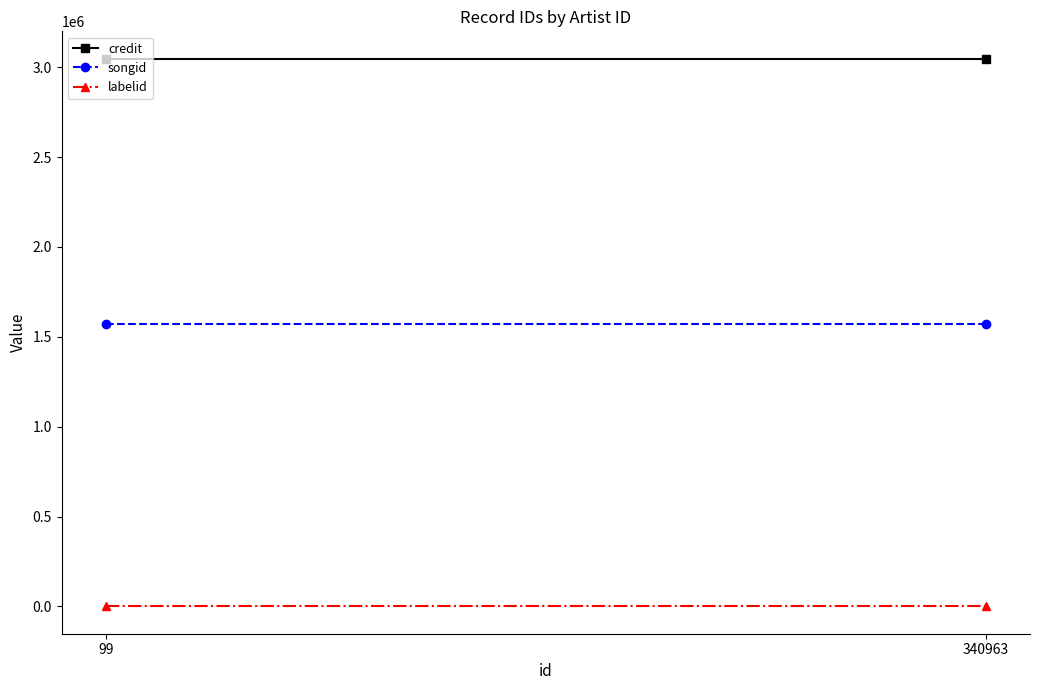

Rank the series by their maximum value, from highest to lowest.

credit, songid, labelid